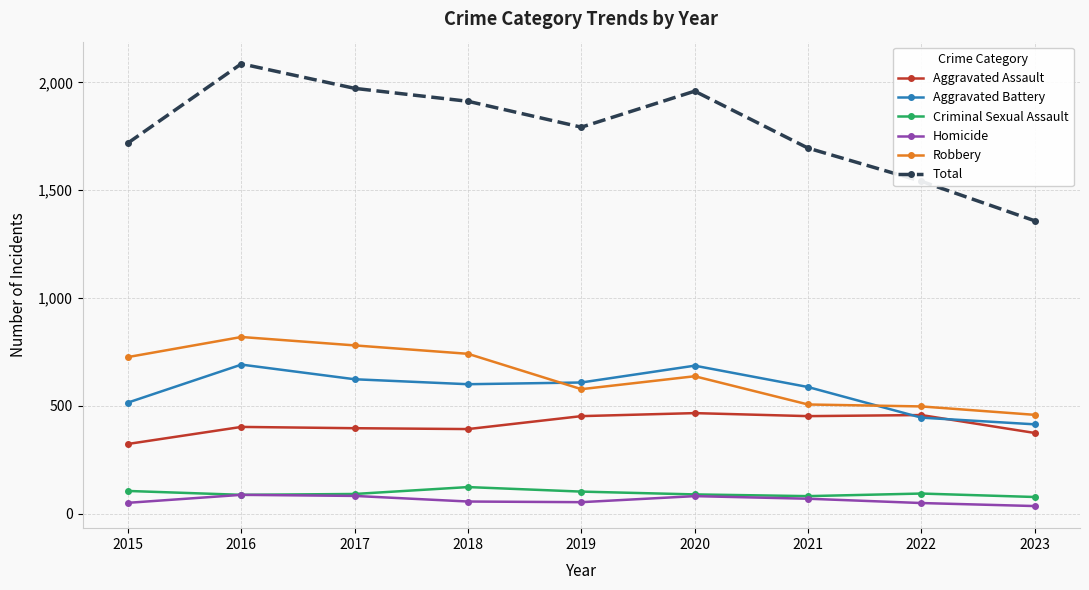

At which label is Total closest to 1722?

2015